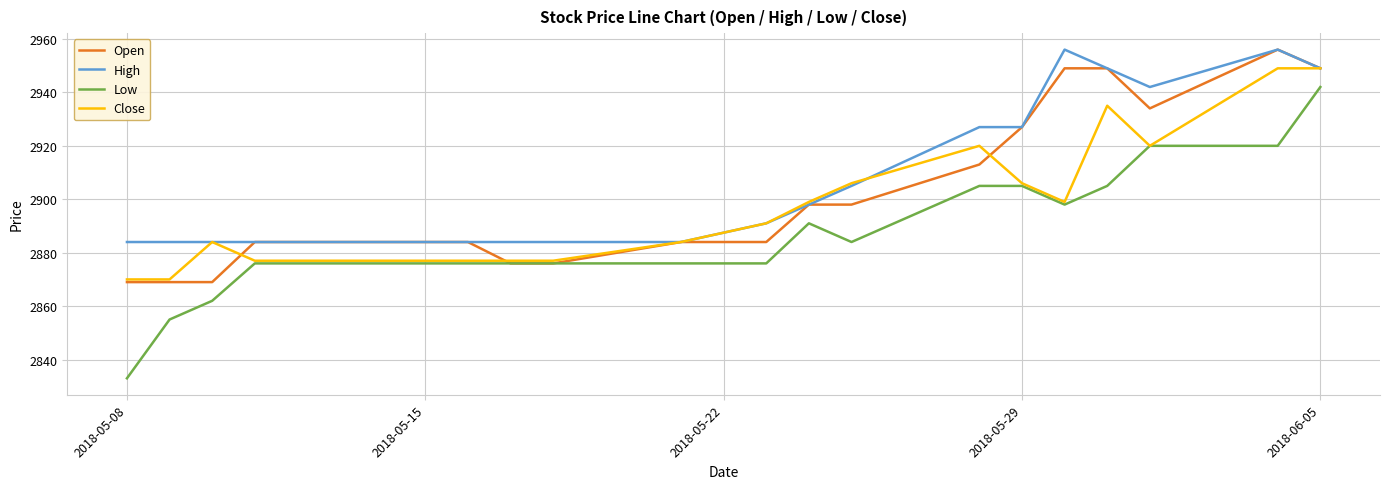

List the series in order of their overall mean, highest first.

High, Open, Close, Low